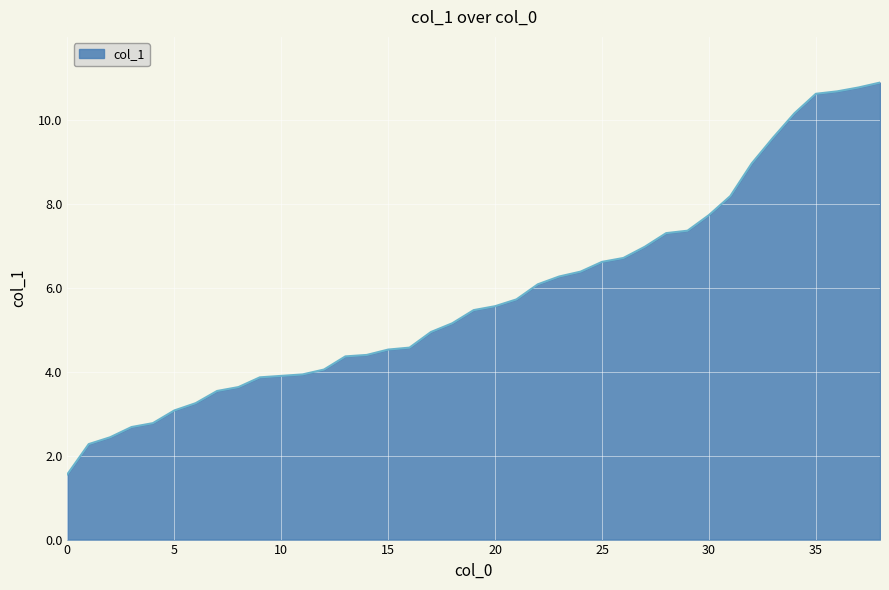

What is the difference between the second highest and second lowest values?

8.5